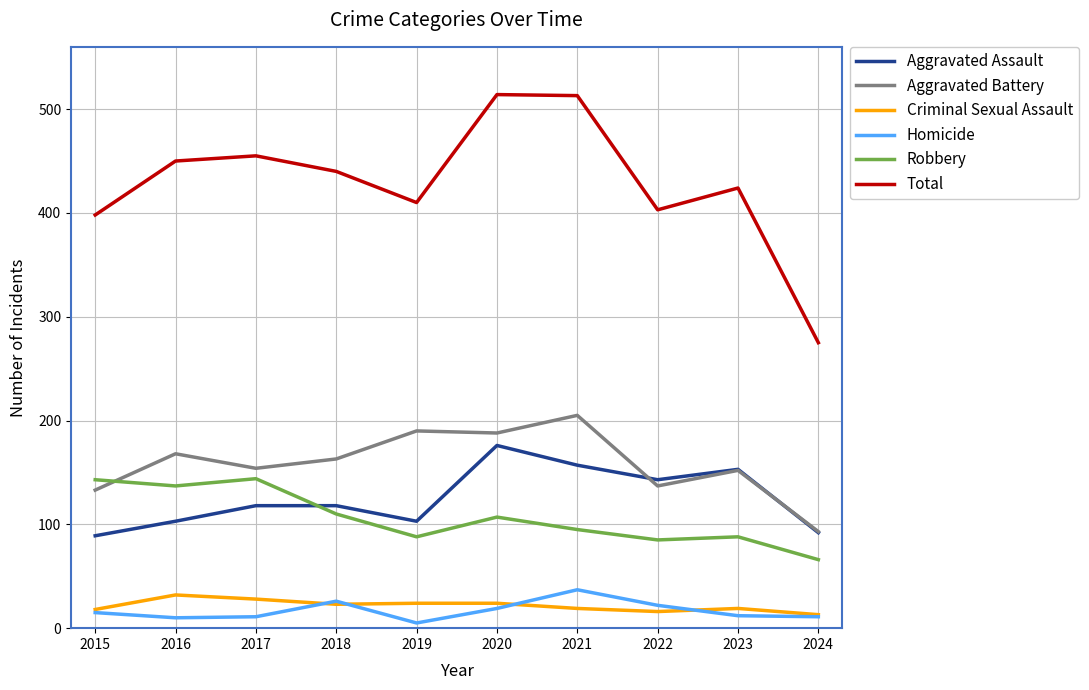

At which category does the chart reach its minimum across all series?

2019